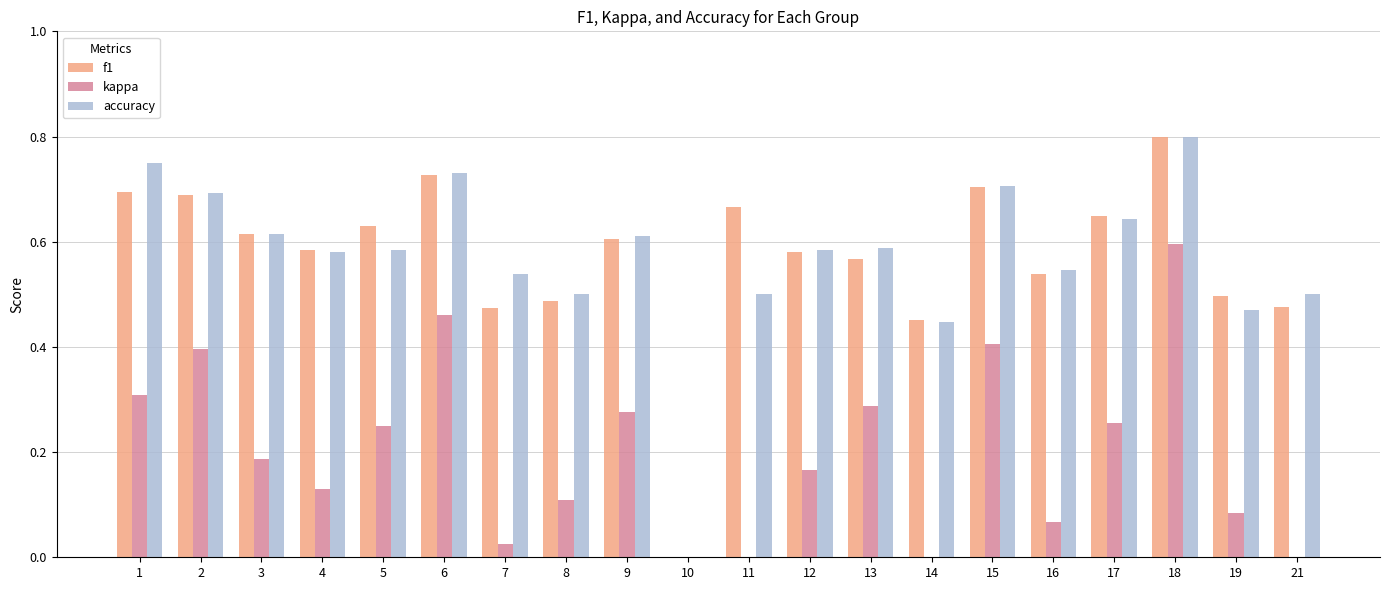

What are all the series names shown in the legend?

f1, kappa, accuracy